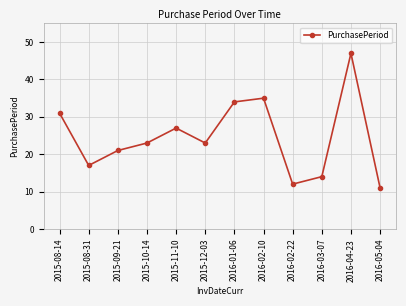

What is the smallest value displayed?

11